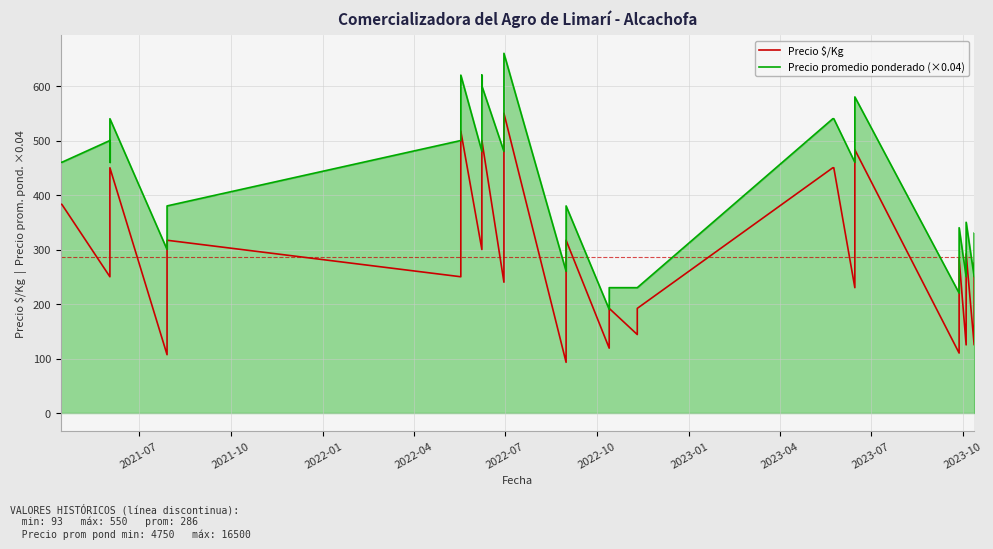

In Precio promedio ponderado (×0.04), how many points are higher than both neighbors (excluding endpoints)?

9